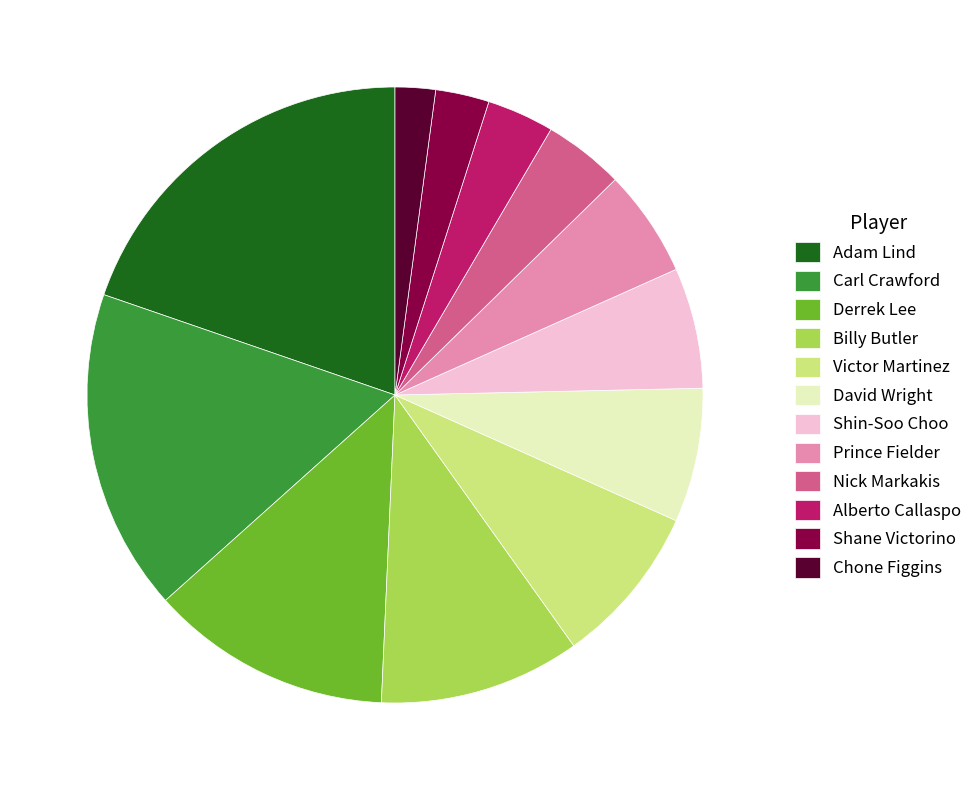

Between Chone Figgins and Adam Lind, which is larger?

Adam Lind